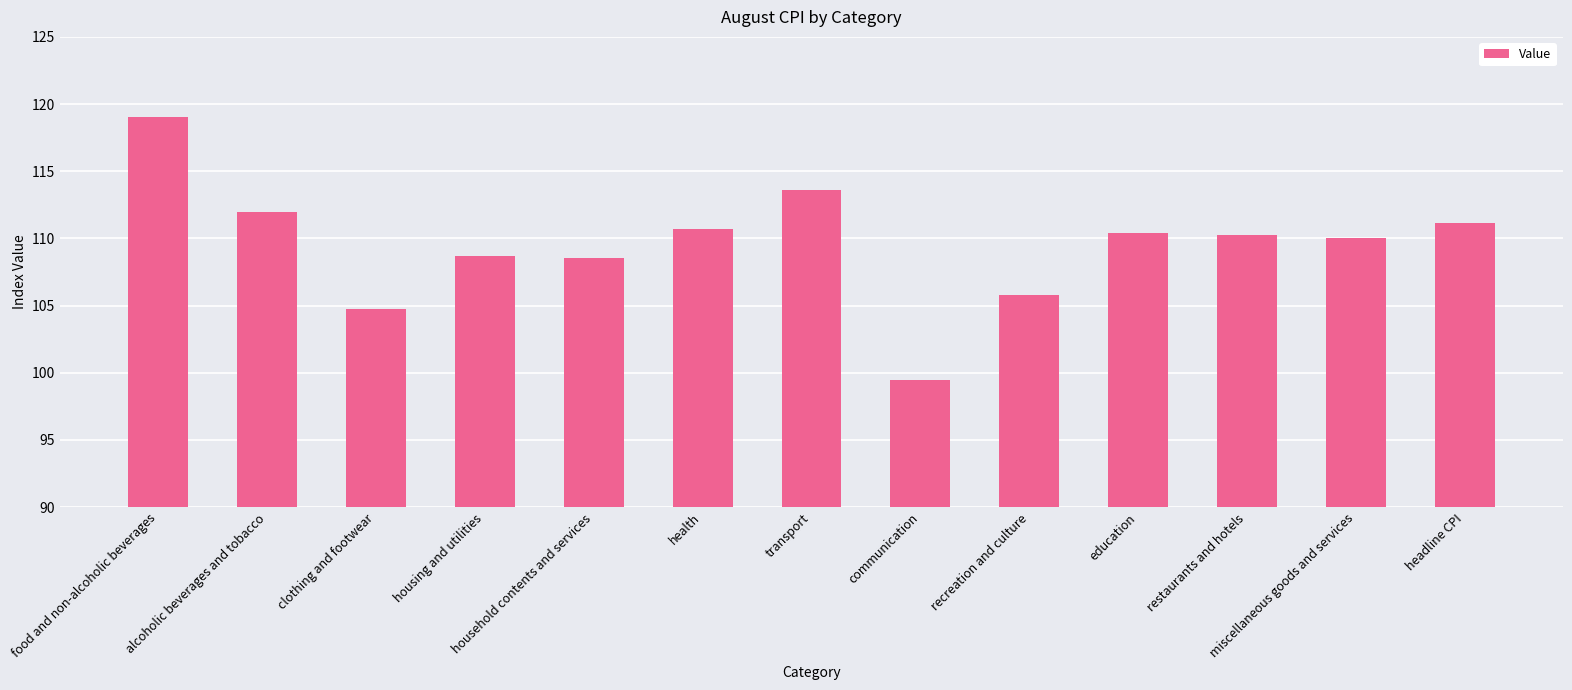

What is the label of the 5th bar from the right?

recreation and culture